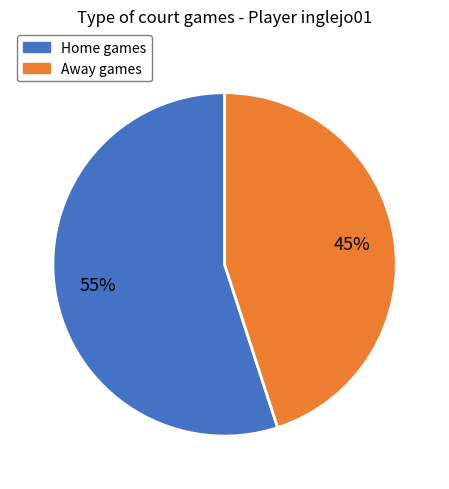

To the nearest percent, what is the difference between the largest and smallest slice percentages?

10%